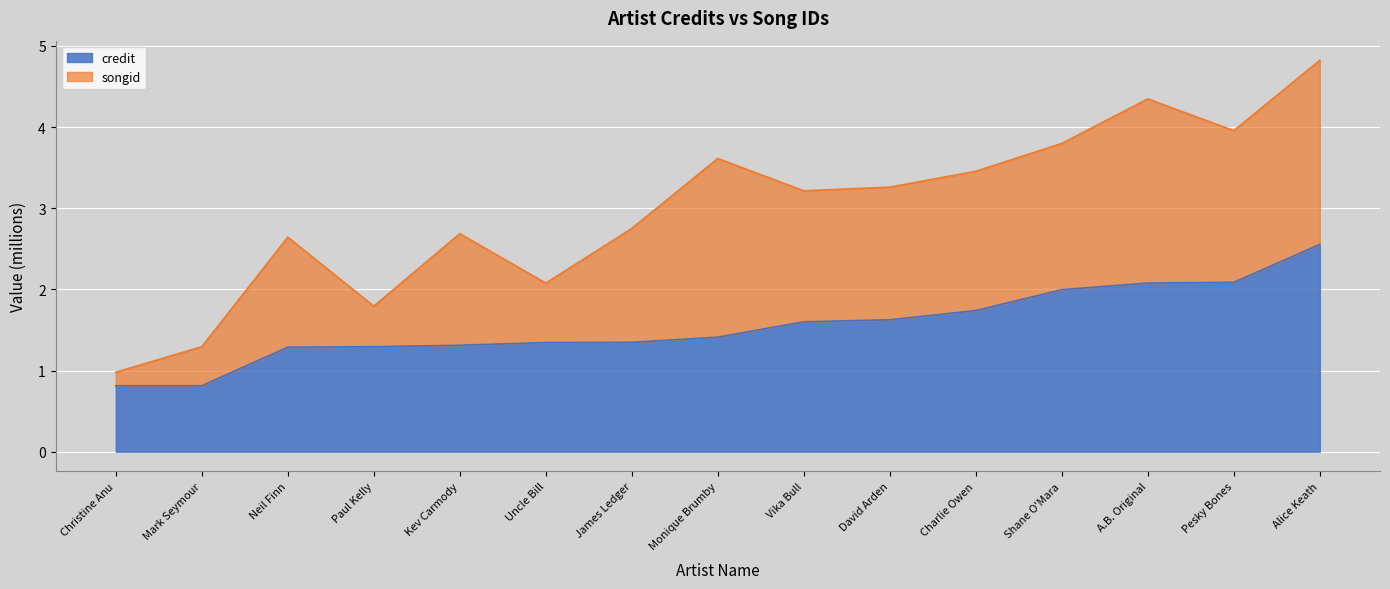

The chart shows a value of 1.3 at Neil Finn. True or false?

True